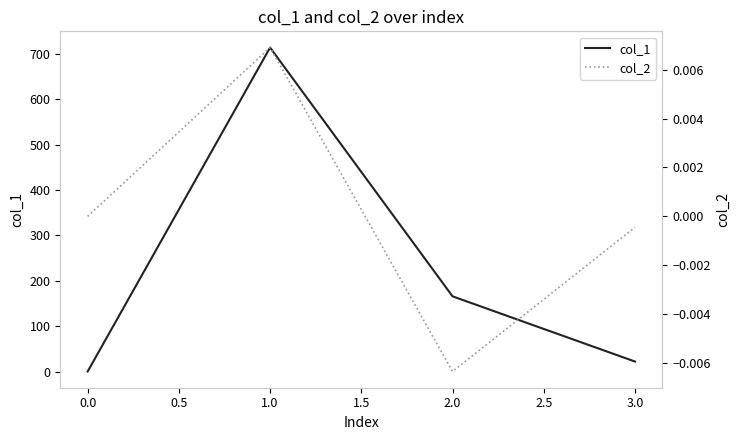

List the series in order of their overall mean, highest first.

col_1, col_2